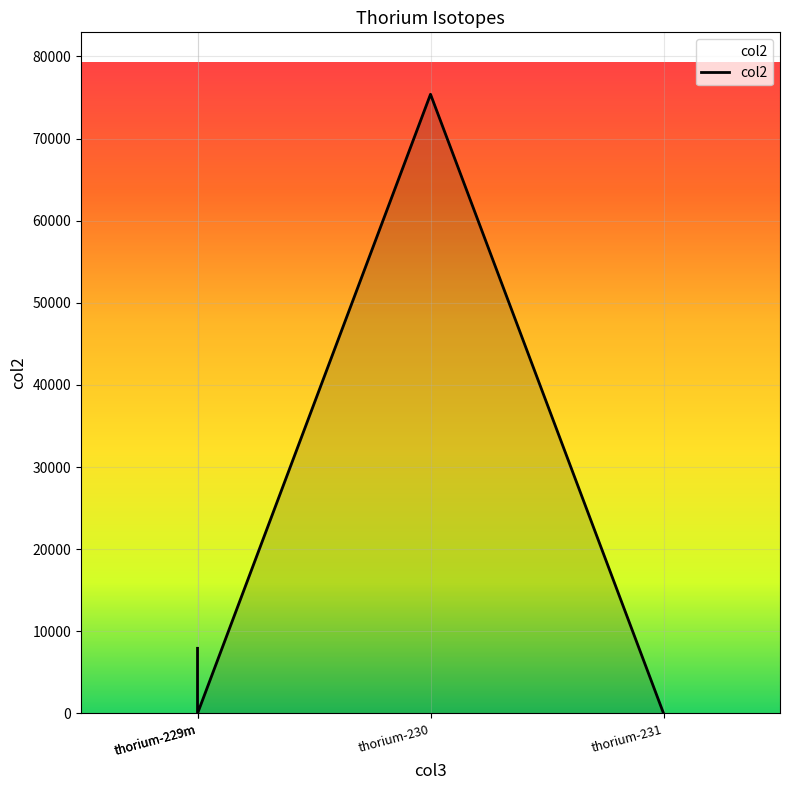

Reading right to left, list all the values displayed in this chart.

25.5	75400.0	2.0	7932.0